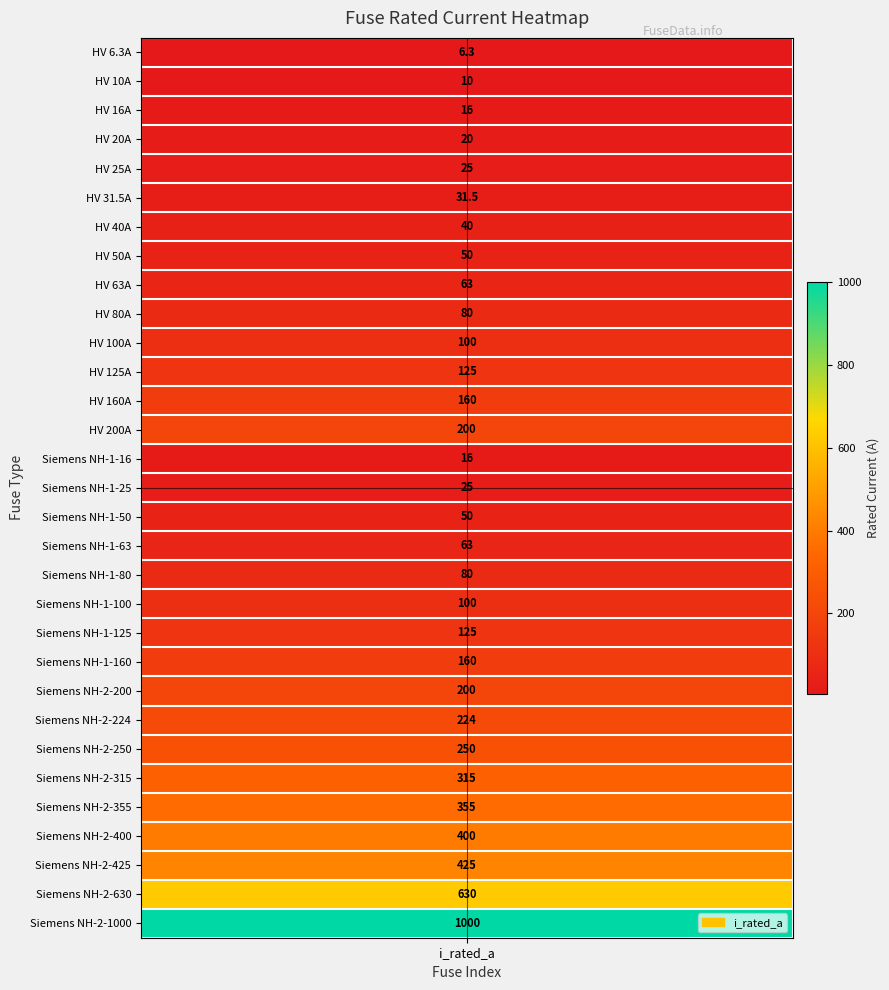

Between 11 and 25, which is larger?

25